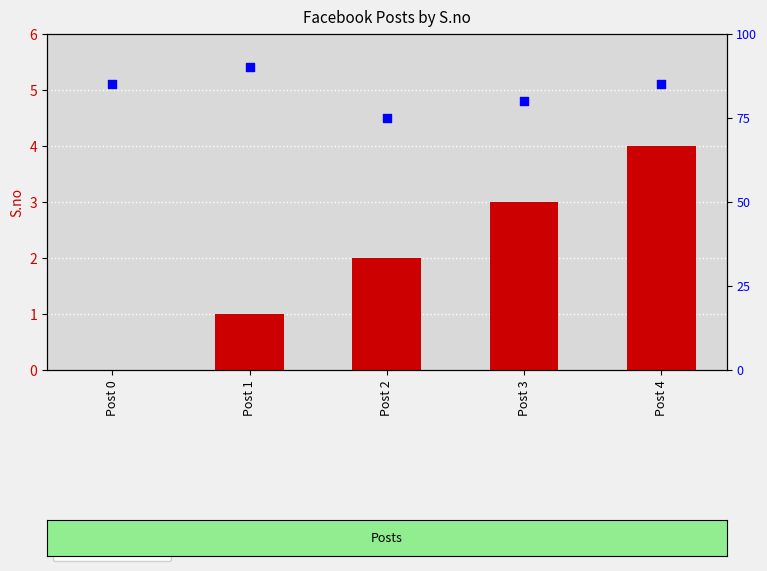

What is the total value across all series at Post 1?

91